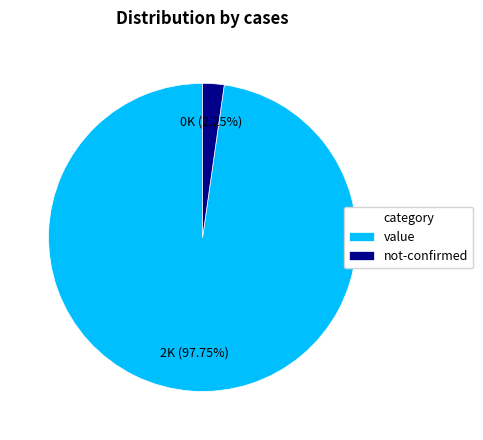

Does not-confirmed represent more than half of the total?

No